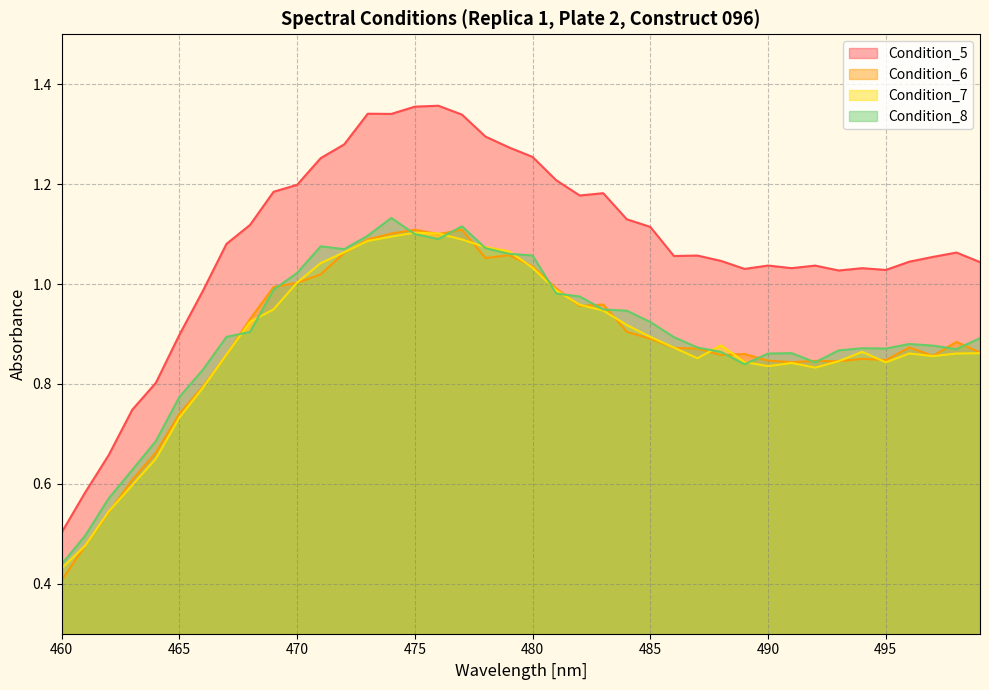

Which series has the largest total across all categories?

Condition_5